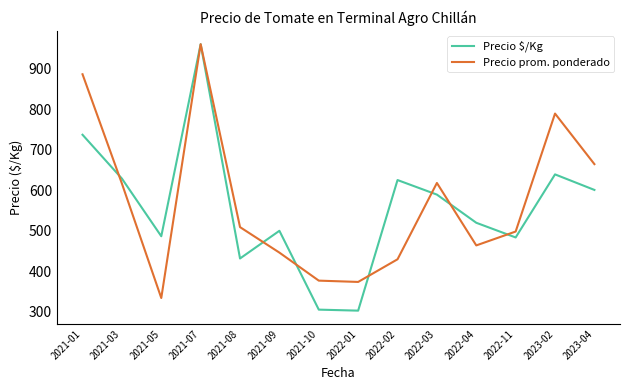

Between 2021-10 and 2023-02, which series saw the biggest shift?

Precio prom. ponderado